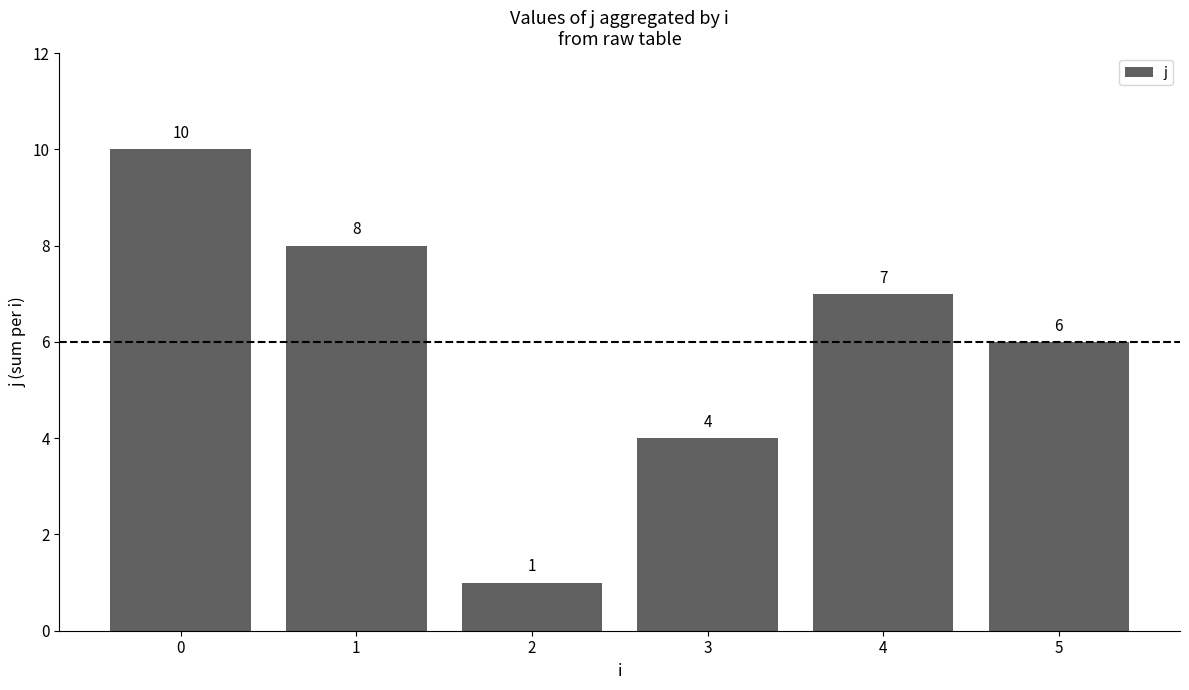

What is the value of the 2nd bar from the left?

8